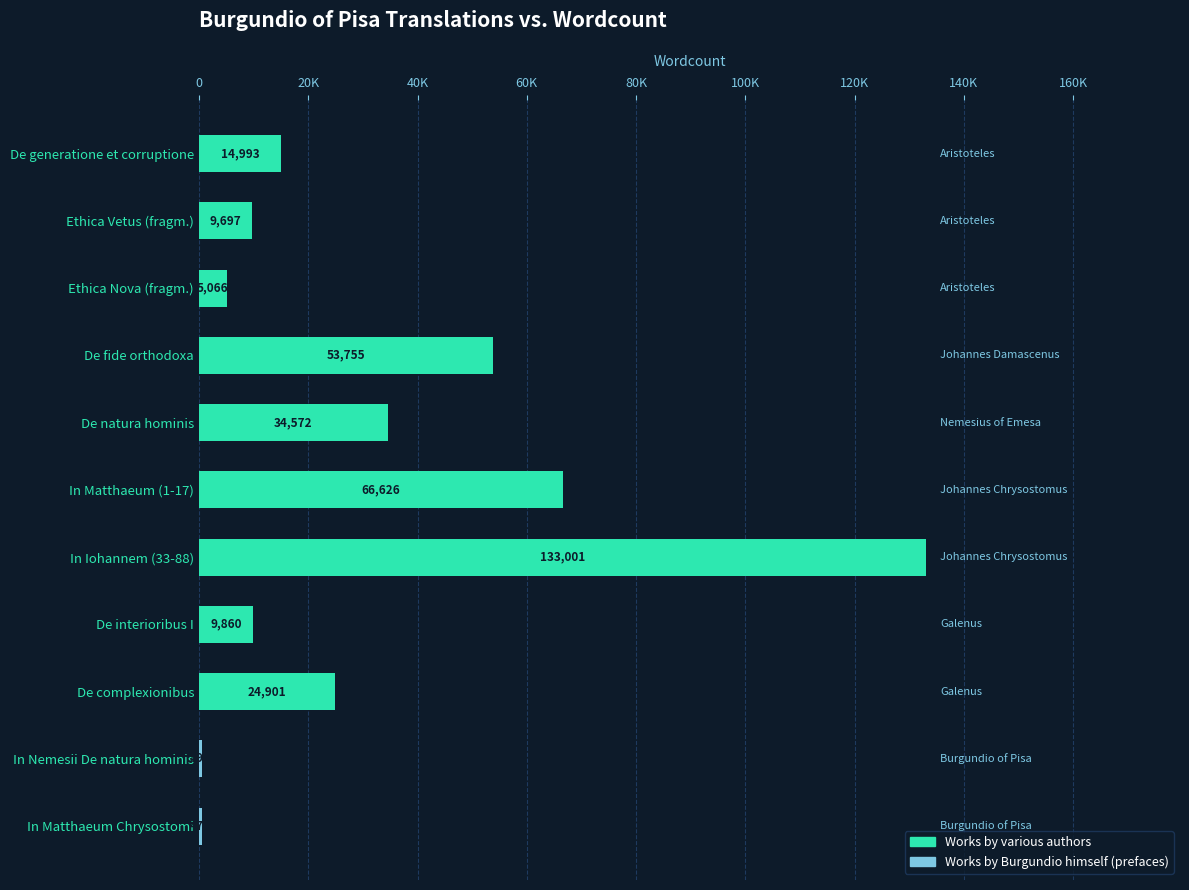

Are the bars horizontal?

Yes